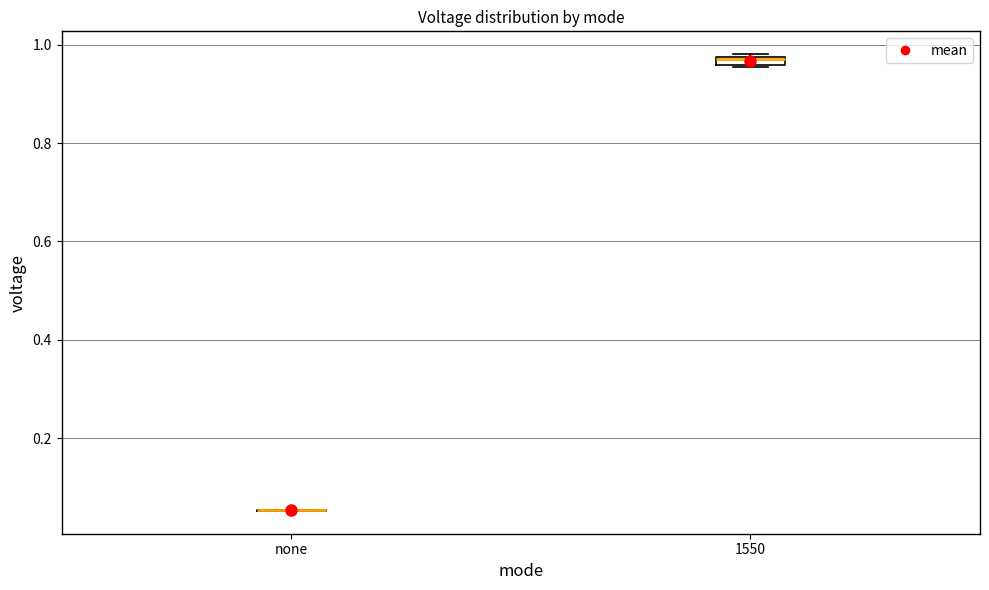

Where is the lower edge of the box for 1550 on the y-axis? The values are not printed on the chart, so give them approximately, as read against the axis.

0.96